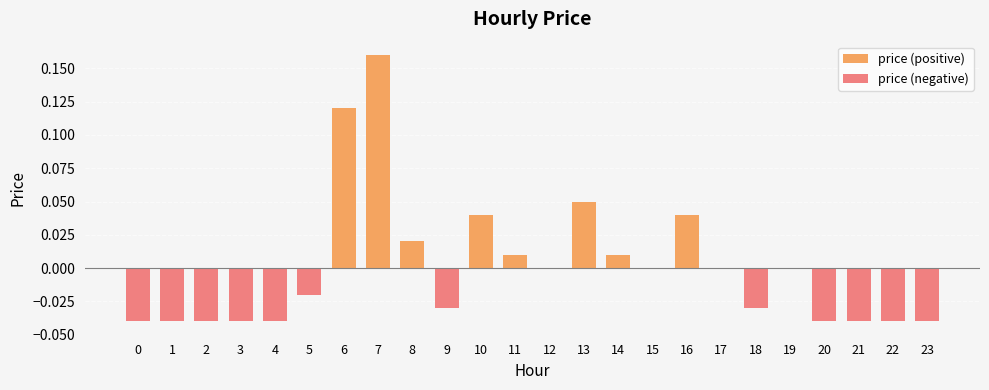

Which category has the highest value in the price (positive) series?

7